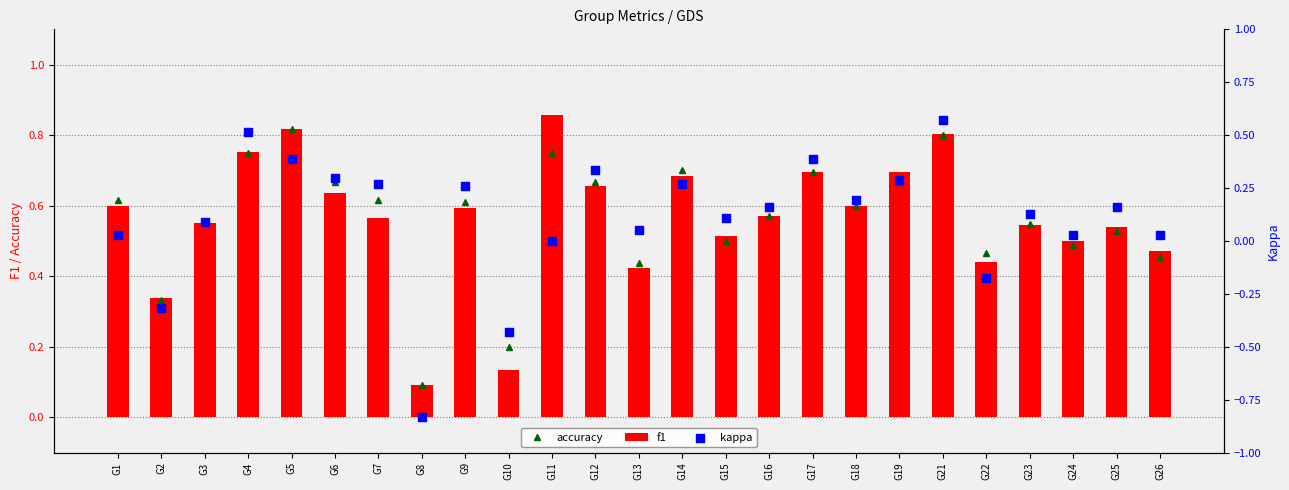

At how many categories does at least one series exceed 0?

25